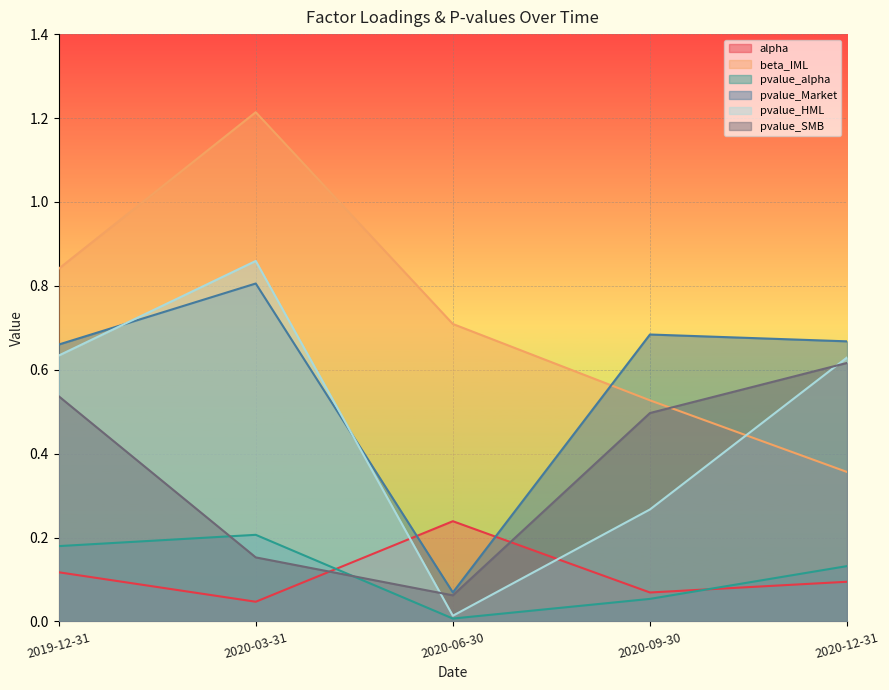

Which series has the largest total across all categories?

beta_IML